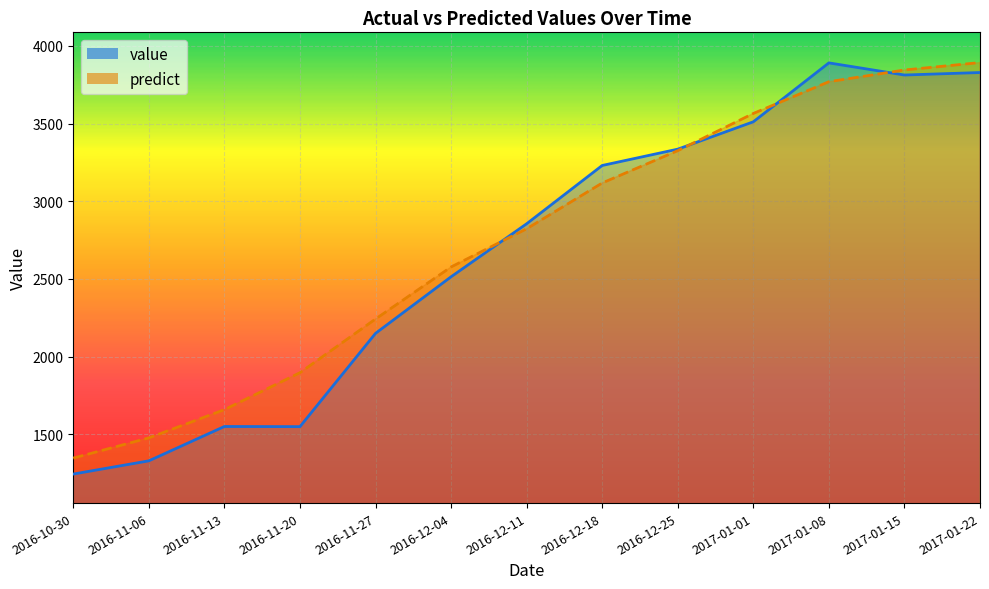

What is the label of the 4th point from the right?

2017-01-01